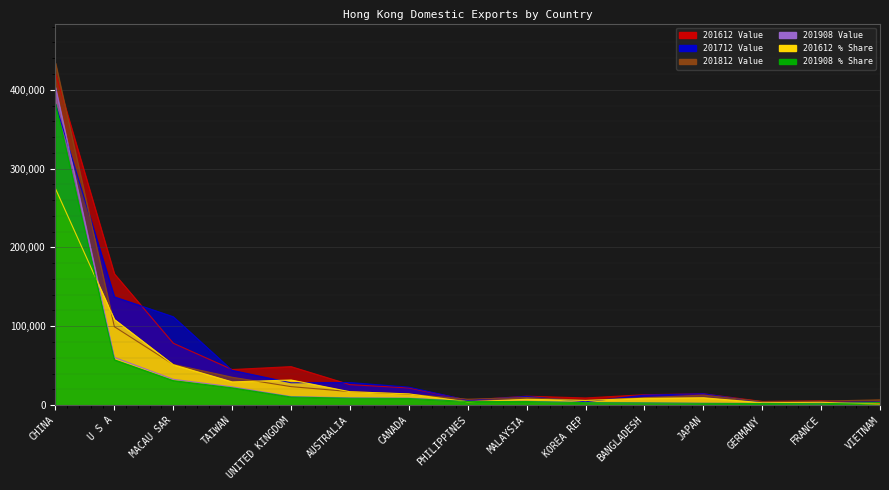

What is the label of the 1st point from the left?

CHINA